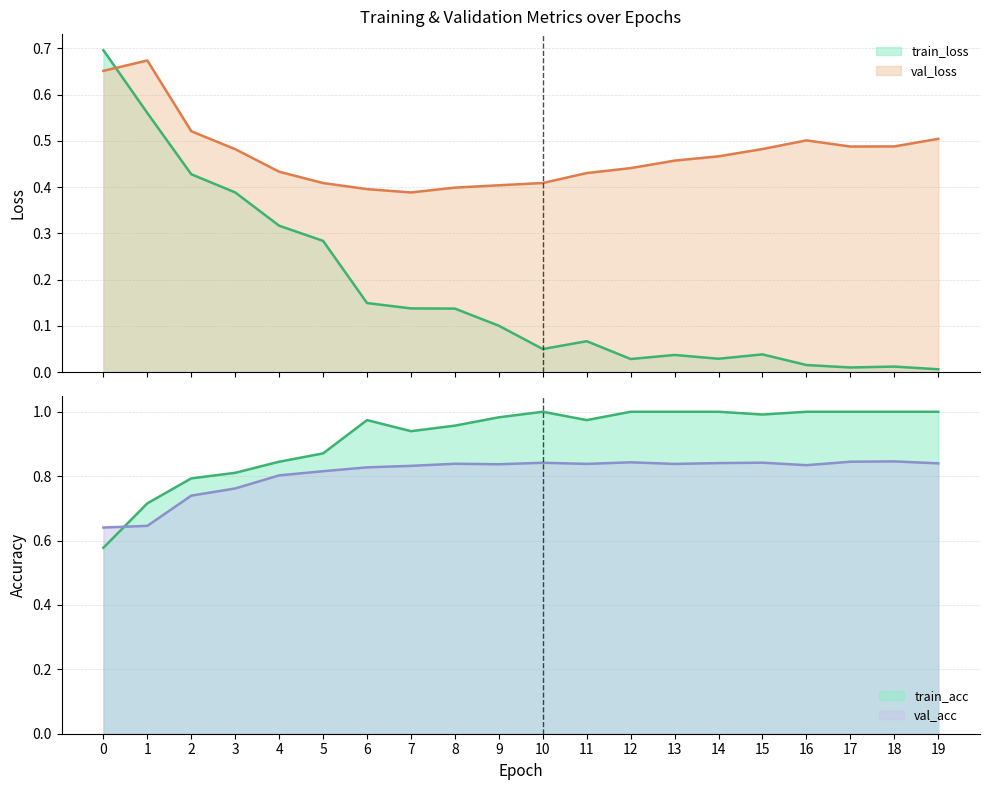

Which has a higher value, 6 or 2?

2